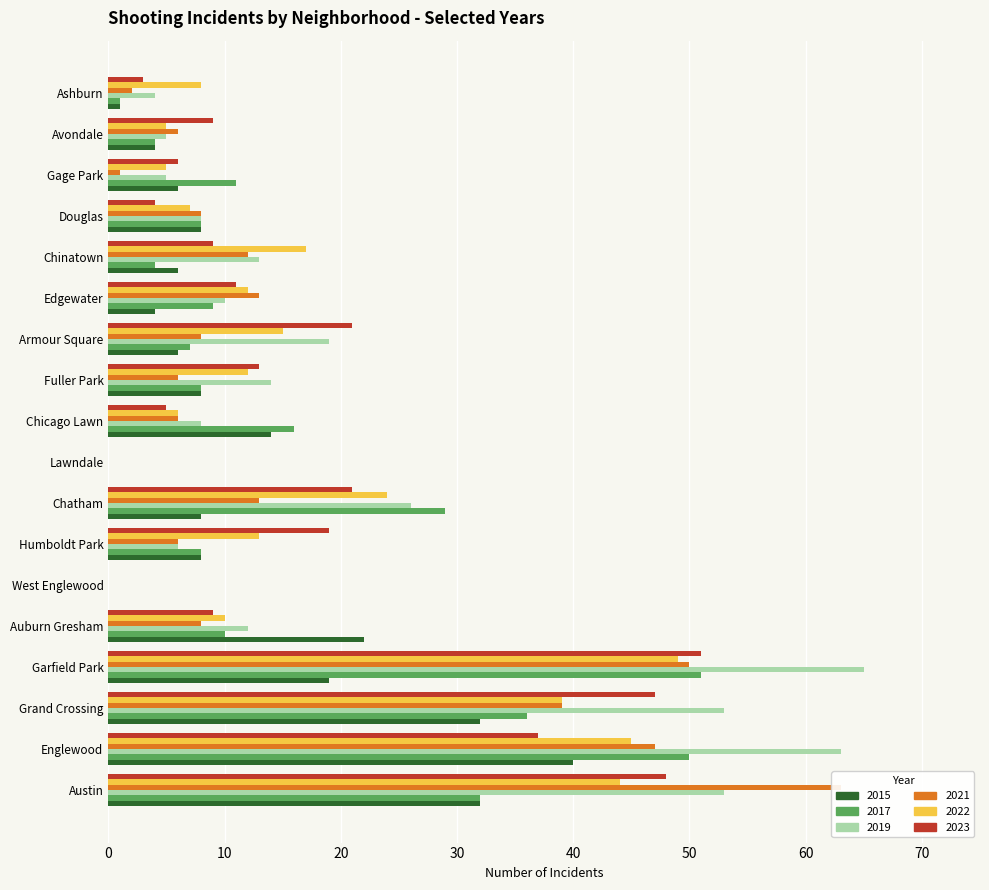

What is the total value across all series at Chatham?

121